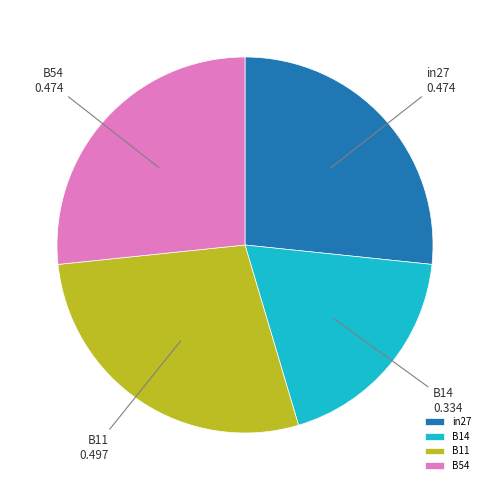

True or false: B14 accounts for 19% of the total.

True